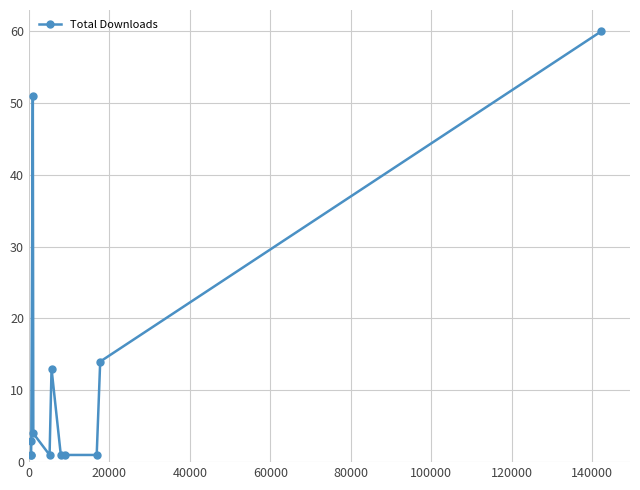

What is the maximum value shown in the chart?

60